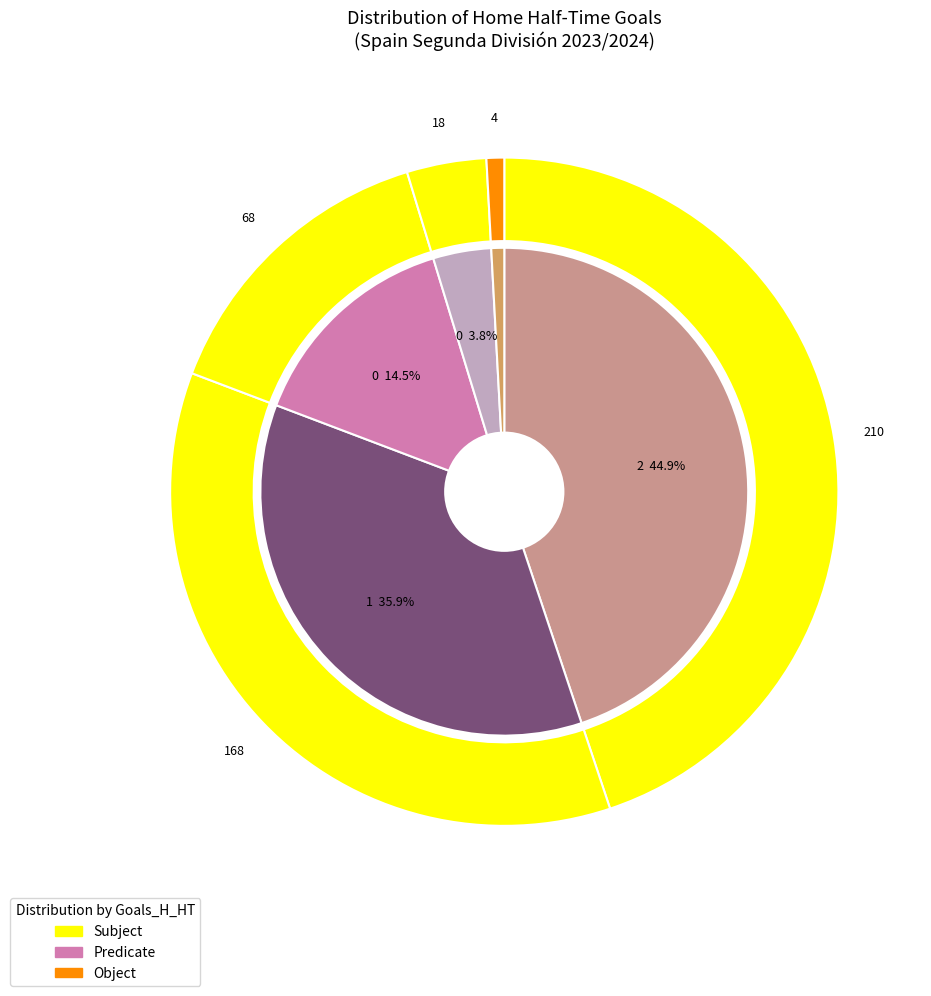

The 1 slice represents 18% of the pie. True or false?

False